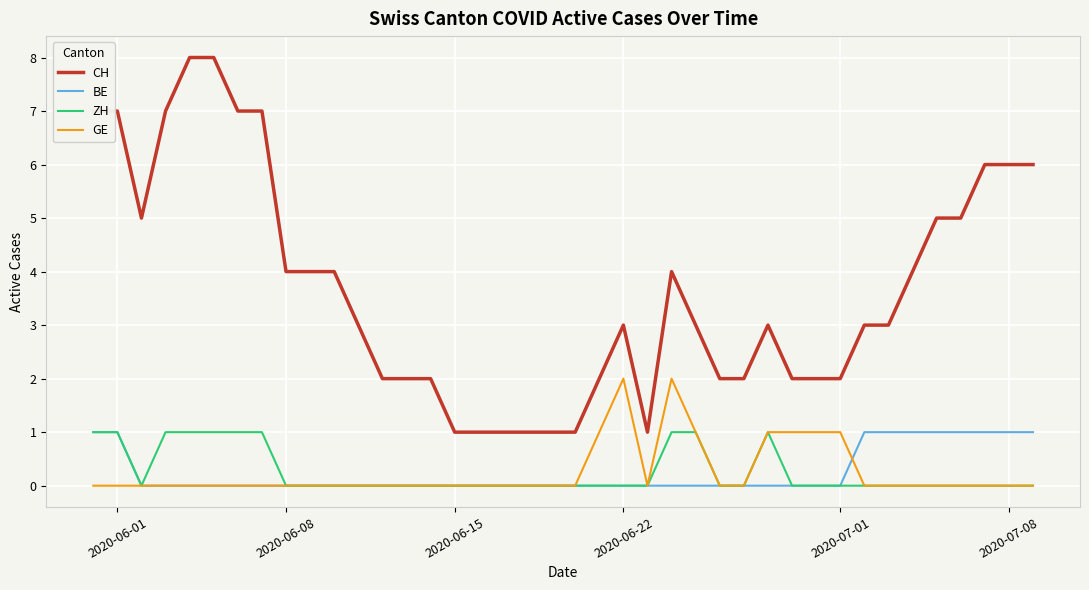

Which series has the largest total across all categories?

CH